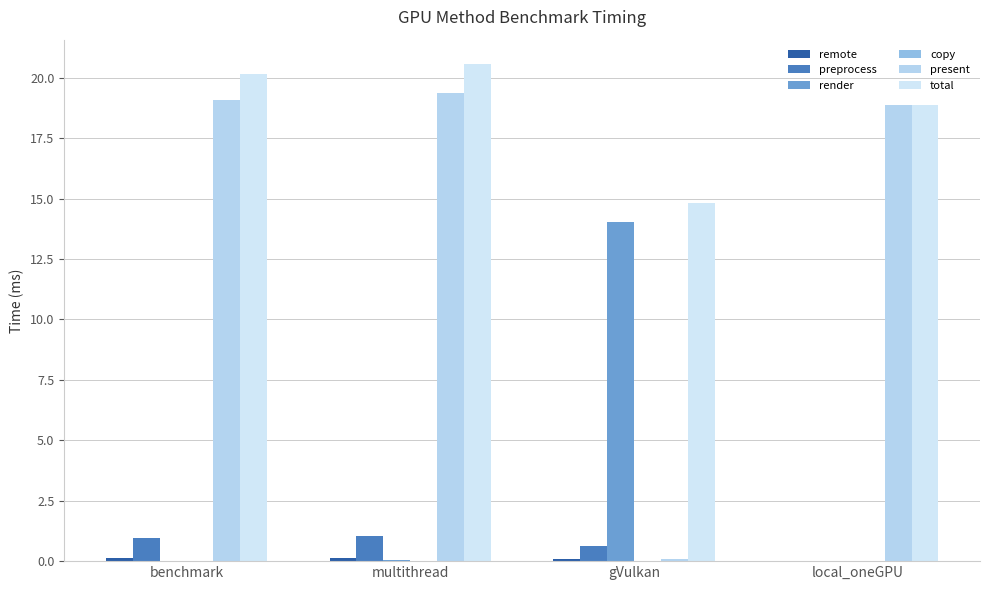

True or false: render has a value of 14.0 at gVulkan.

True